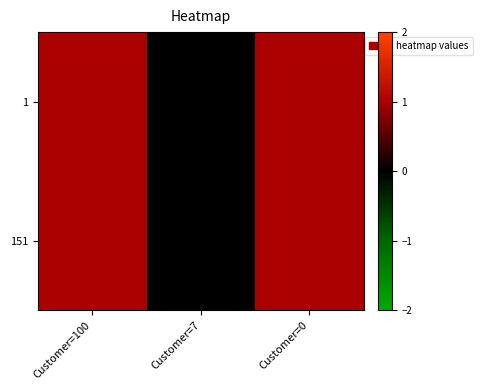

Reading left to right, list all the values displayed in this chart.

1: Customer=100=1	Customer=7=0	Customer=0=1
151: Customer=100=1	Customer=7=0	Customer=0=1